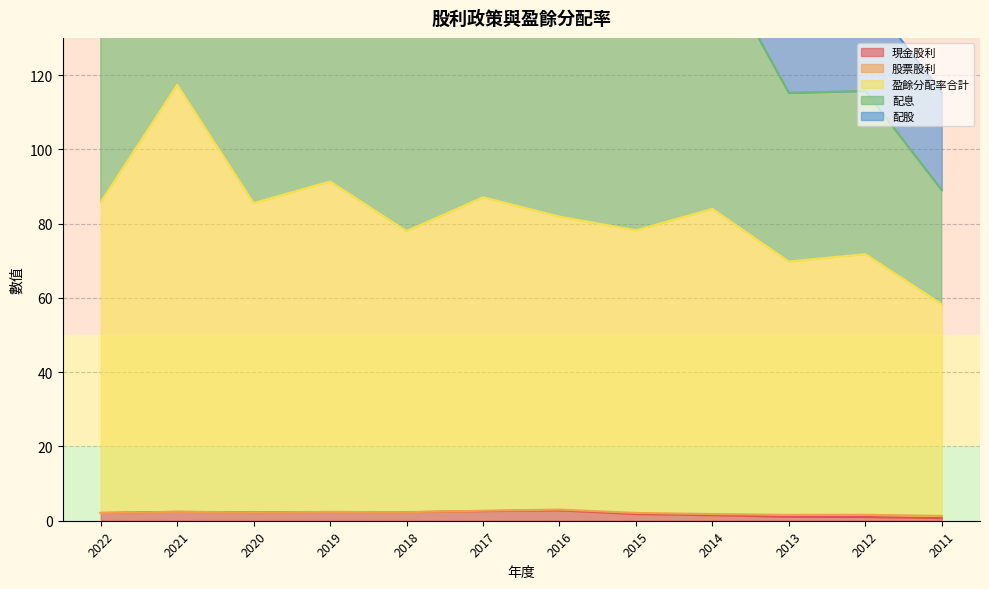

Which has a higher value, 2020 or 2021?

2021